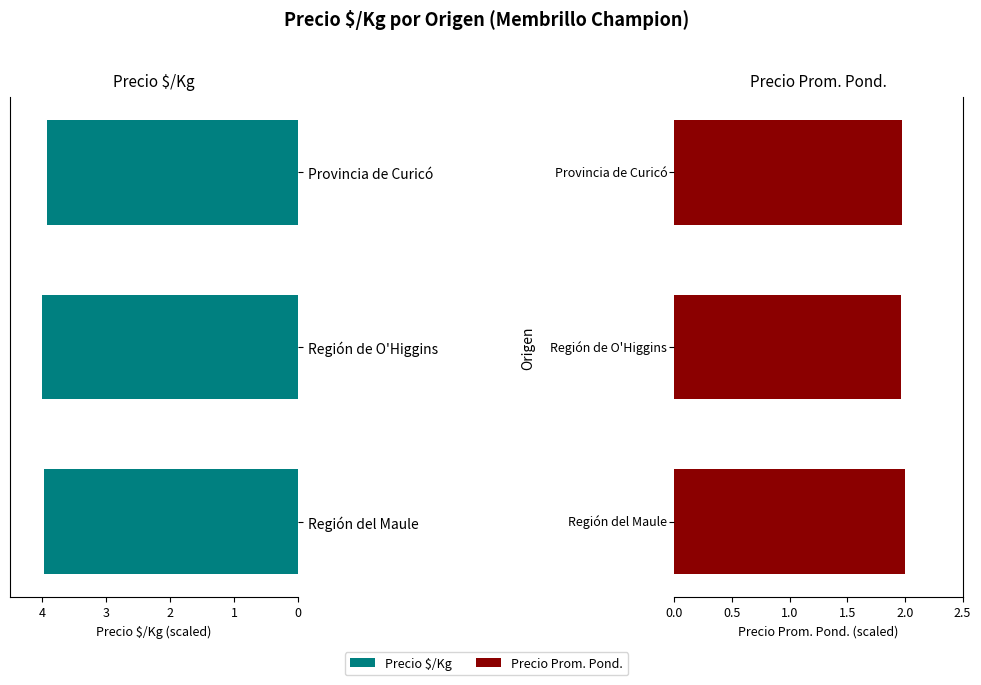

What is the difference between the maximum and minimum values in the Precio $/Kg series?

0.1